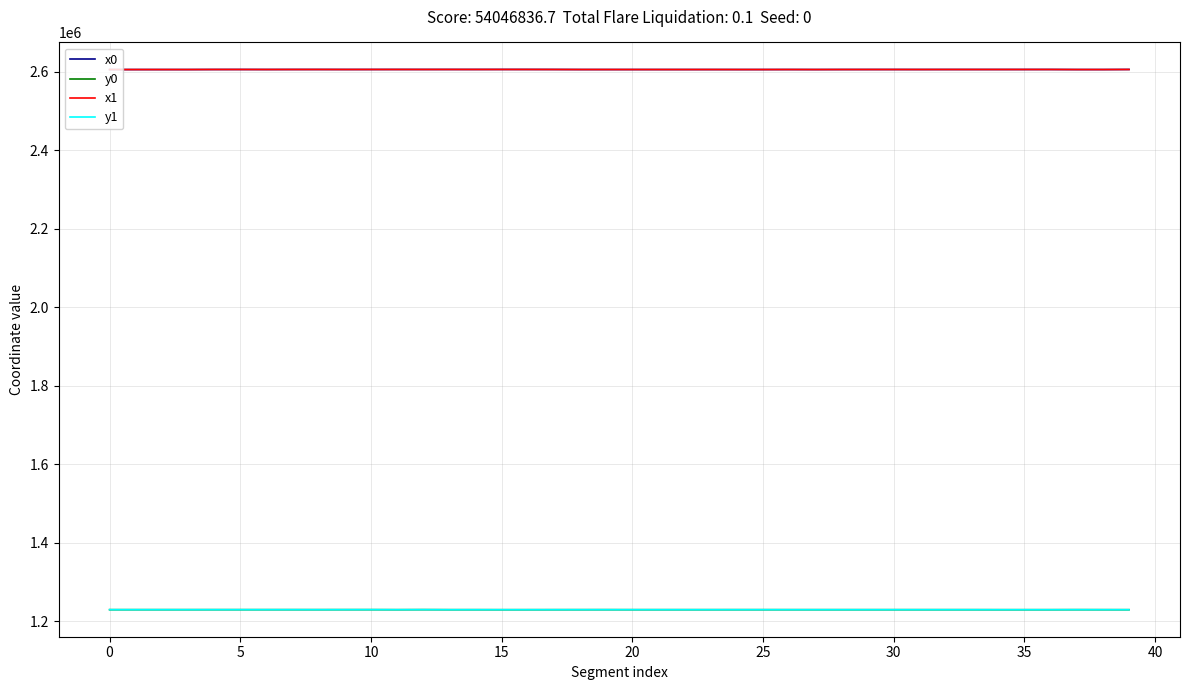

Is this an area chart (filled region under the line)?

No